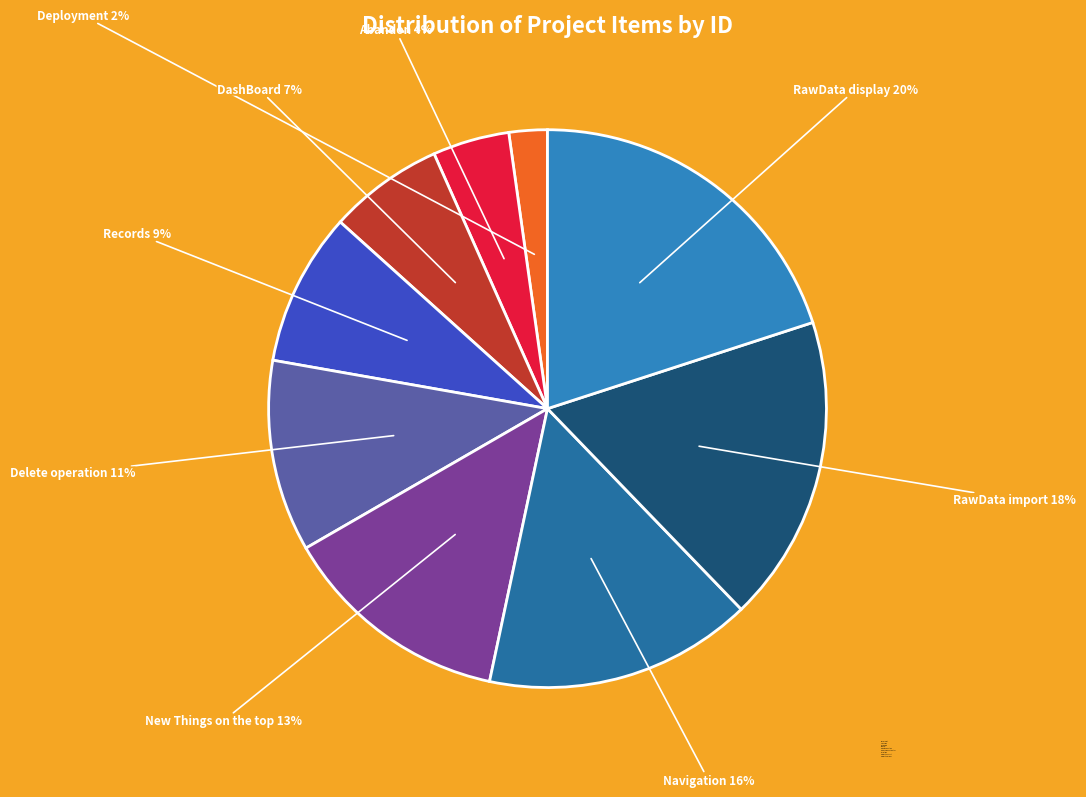

Rank the categories by value from lowest to highest.

Deployment, Abandon, DashBoard, Records, Delete operation, New Things on the top, Navigation, RawData import, RawData display